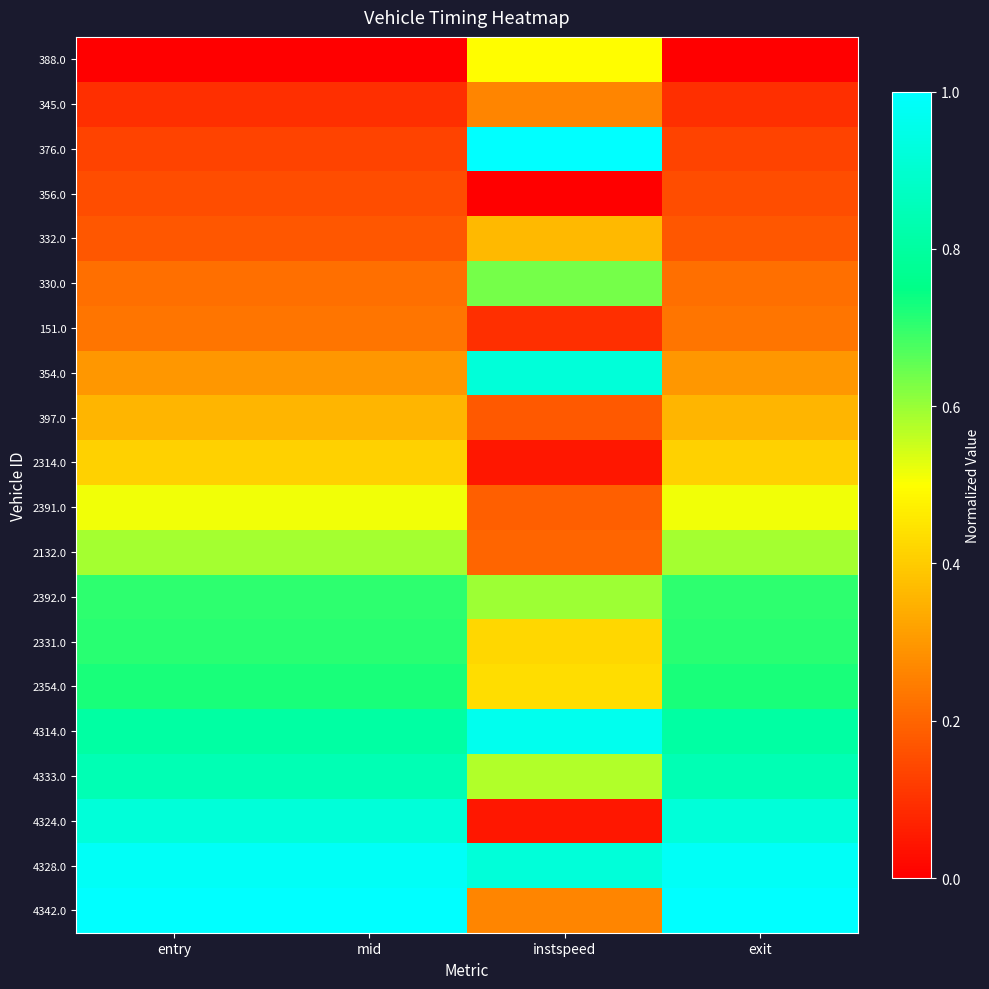

Reading right to left, transcribe all the data shown in this chart.

388.0: exit=0.0	instspeed=0.5	mid=0.0	entry=0.0
345.0: exit=0.1	instspeed=0.3	mid=0.1	entry=0.1
376.0: exit=0.1	instspeed=1.0	mid=0.1	entry=0.1
356.0: exit=0.2	instspeed=0.0	mid=0.2	entry=0.2
332.0: exit=0.2	instspeed=0.4	mid=0.2	entry=0.2
330.0: exit=0.2	instspeed=0.6	mid=0.2	entry=0.2
151.0: exit=0.2	instspeed=0.1	mid=0.2	entry=0.2
354.0: exit=0.3	instspeed=0.9	mid=0.3	entry=0.3
397.0: exit=0.4	instspeed=0.2	mid=0.4	entry=0.4
2314.0: exit=0.4	instspeed=0.0	mid=0.4	entry=0.4
2391.0: exit=0.5	instspeed=0.2	mid=0.5	entry=0.5
2132.0: exit=0.6	instspeed=0.2	mid=0.6	entry=0.6
2392.0: exit=0.7	instspeed=0.6	mid=0.7	entry=0.7
2331.0: exit=0.7	instspeed=0.4	mid=0.7	entry=0.7
2354.0: exit=0.7	instspeed=0.4	mid=0.7	entry=0.7
4314.0: exit=0.8	instspeed=1.0	mid=0.8	entry=0.8
4333.0: exit=0.8	instspeed=0.6	mid=0.8	entry=0.8
4324.0: exit=0.9	instspeed=0.0	mid=0.9	entry=0.9
4328.0: exit=1.0	instspeed=0.9	mid=1.0	entry=1.0
4342.0: exit=1.0	instspeed=0.3	mid=1.0	entry=1.0